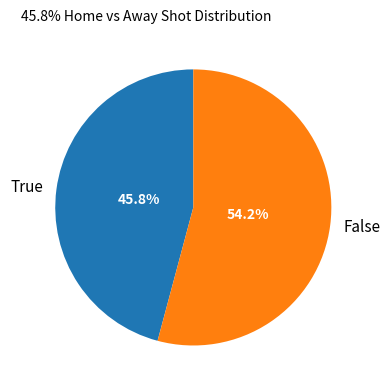

Approximately how many times larger is the value at False compared to True?

1.2